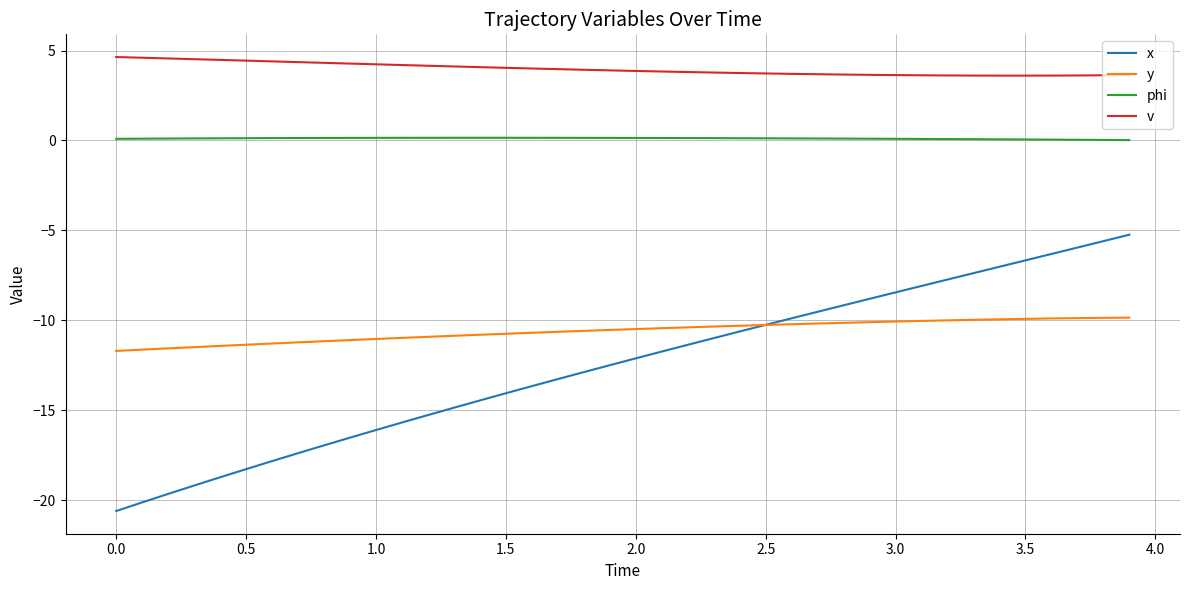

Which series has the largest range (max minus min)?

x